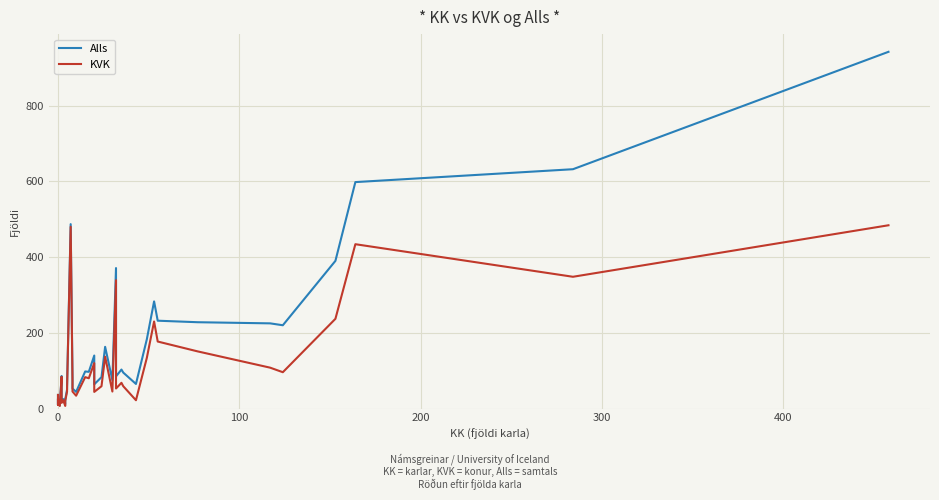

Is it true that KVK equals 249 at 32?

False